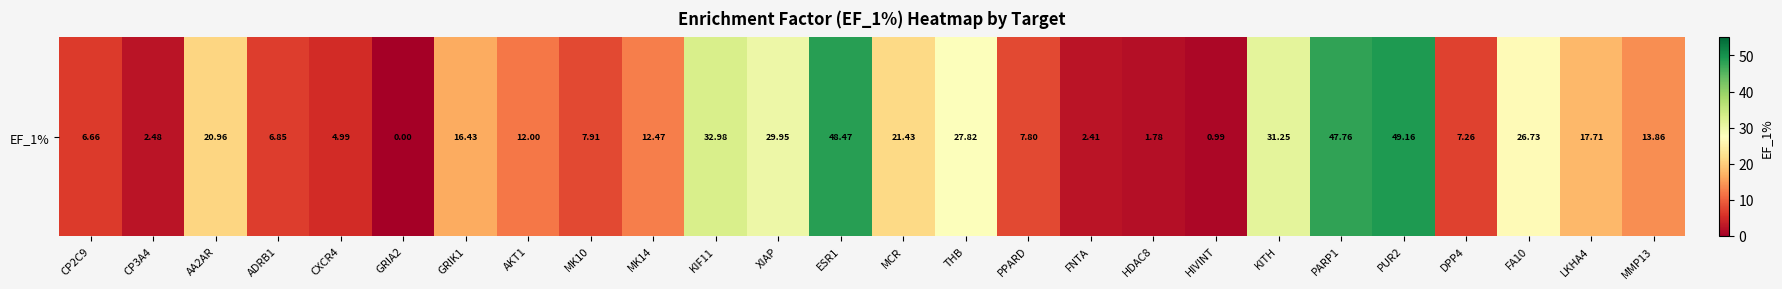

The value at ESR1 is 48.5. True or false?

True